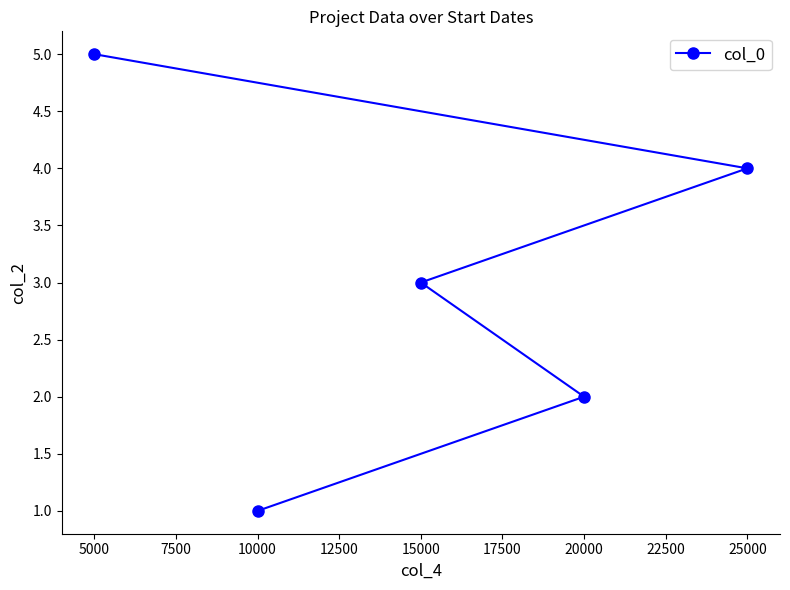

Which label corresponds to the smallest value in the chart?

10000